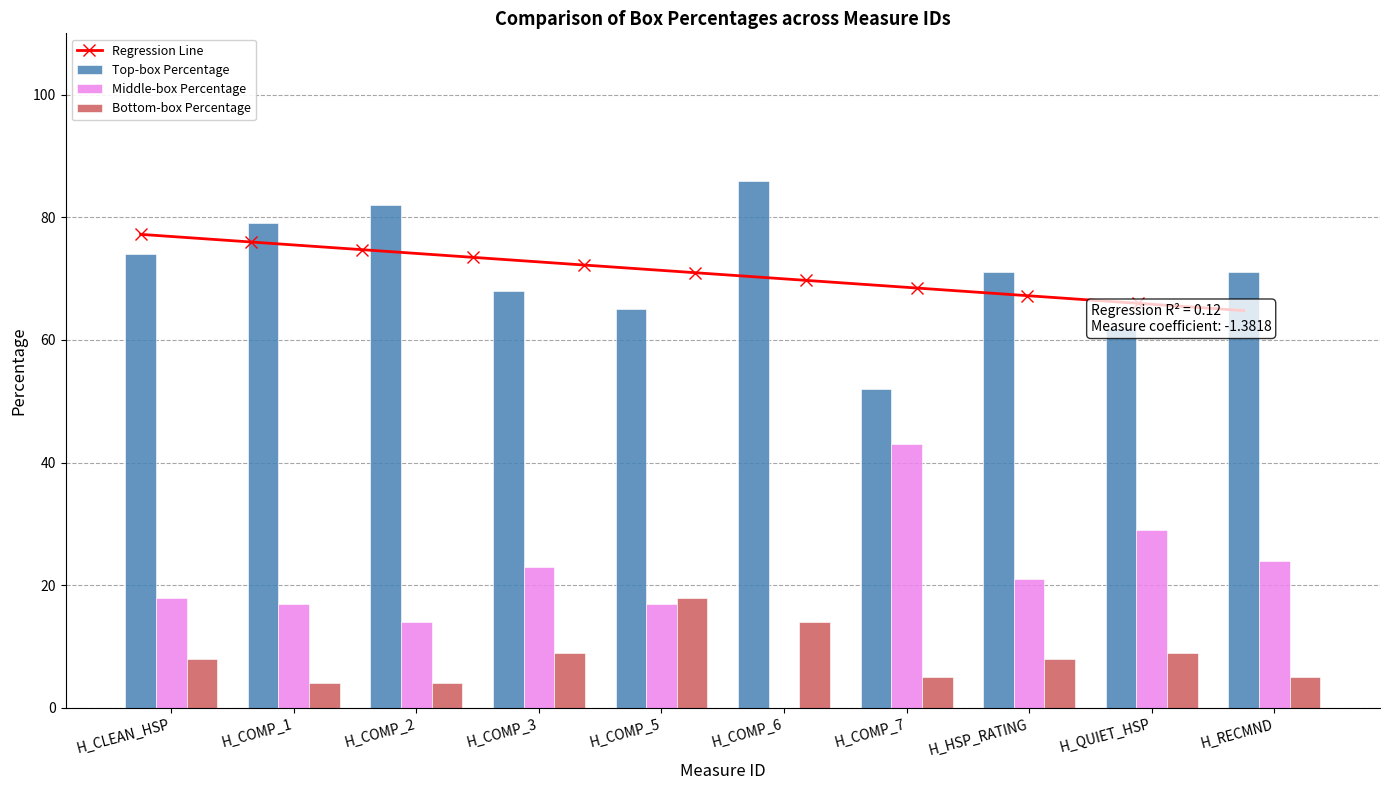

Reading right to left, list all the values displayed in this chart.

Top-box Percentage: H_RECMND=71	H_QUIET_HSP=62	H_HSP_RATING=71	H_COMP_7=52	H_COMP_6=86	H_COMP_5=65	H_COMP_3=68	H_COMP_2=82	H_COMP_1=79	H_CLEAN_HSP=74
Middle-box Percentage: H_RECMND=24	H_QUIET_HSP=29	H_HSP_RATING=21	H_COMP_7=43	H_COMP_6=0	H_COMP_5=17	H_COMP_3=23	H_COMP_2=14	H_COMP_1=17	H_CLEAN_HSP=18
Bottom-box Percentage: H_RECMND=5	H_QUIET_HSP=9	H_HSP_RATING=8	H_COMP_7=5	H_COMP_6=14	H_COMP_5=18	H_COMP_3=9	H_COMP_2=4	H_COMP_1=4	H_CLEAN_HSP=8